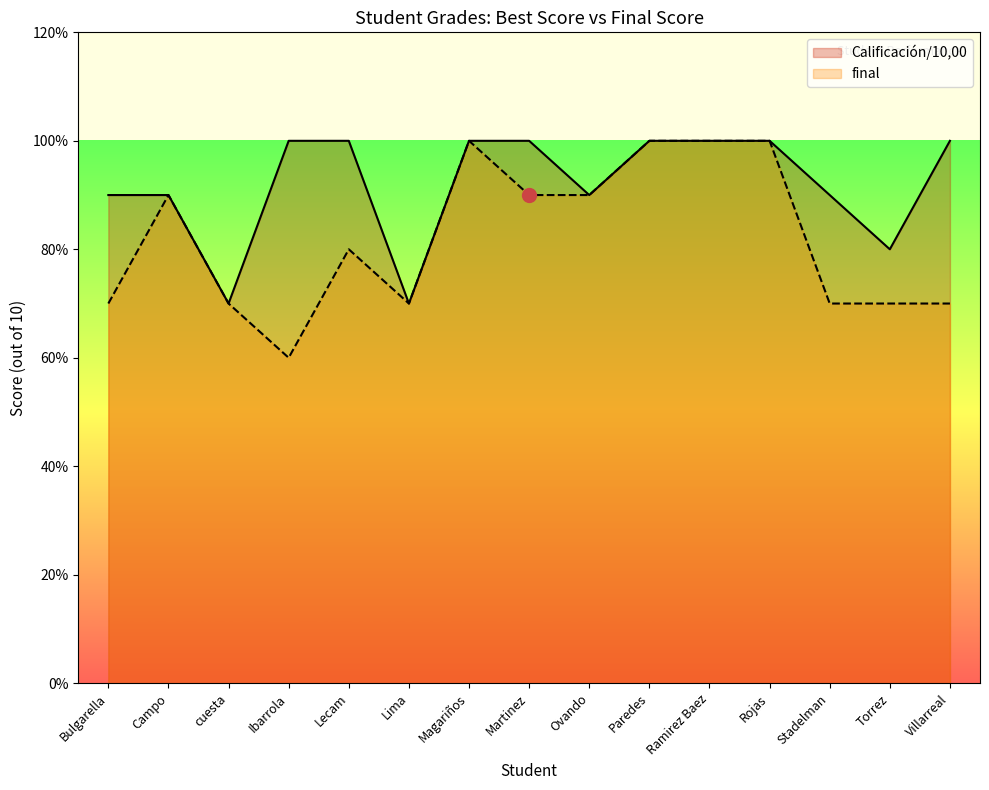

Rank the series at Lecam from highest to lowest value.

Calificación/10,00, final